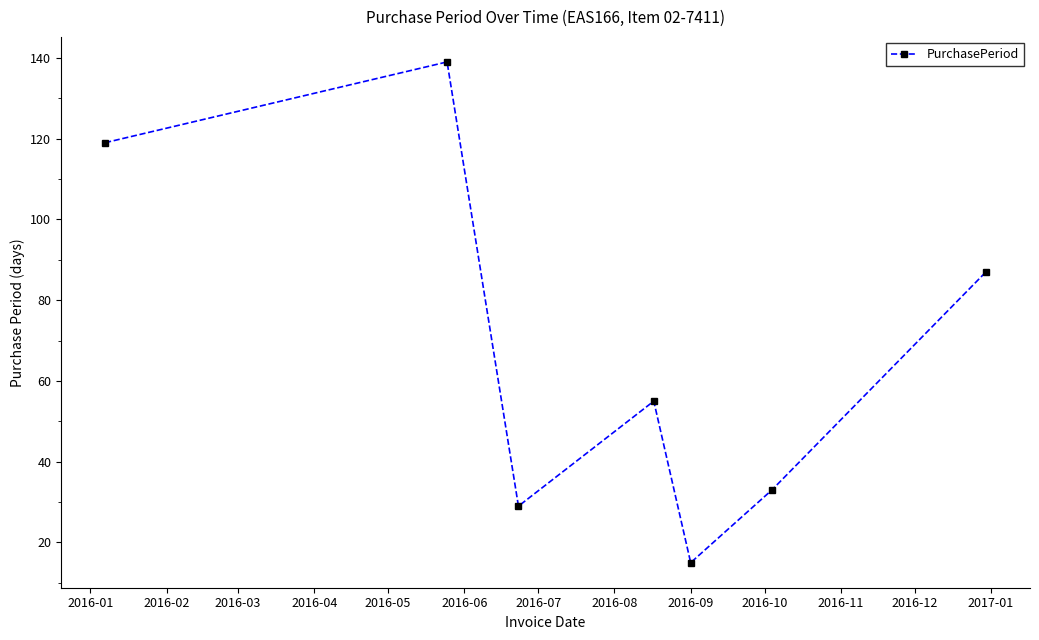

How many data points are less than 55?

3